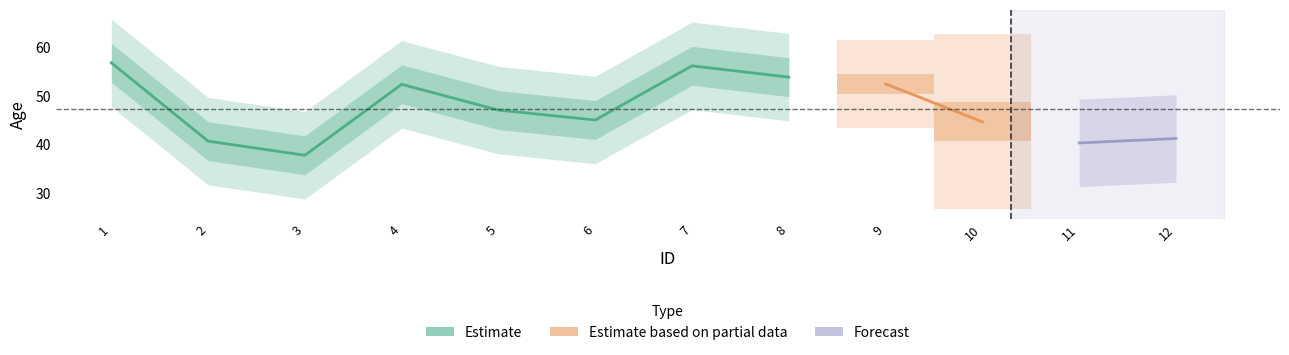

Where does the data first go above 52?

1